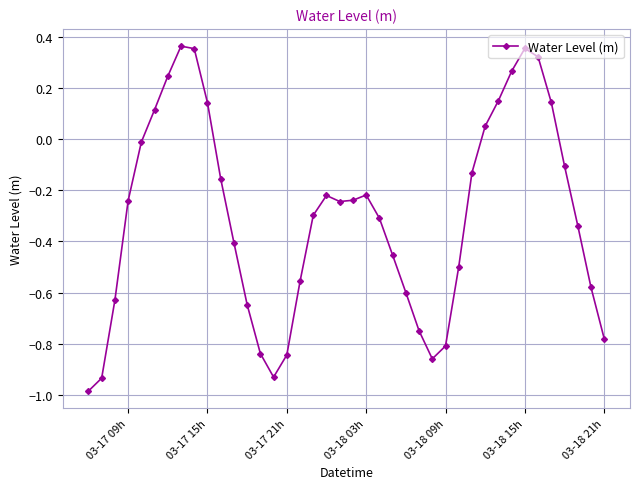

How many interior local valleys (lower than both neighbors) does the data have?

3